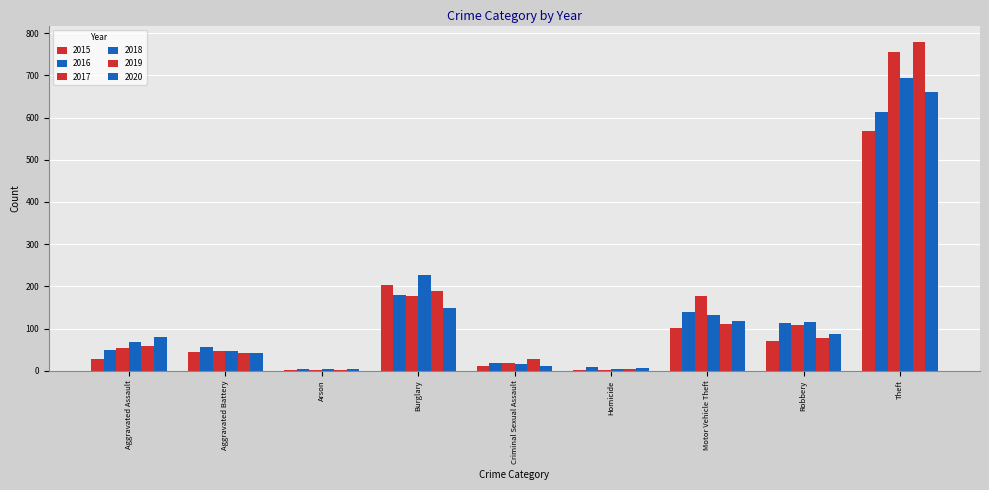

Which series has the largest total across all categories?

2017